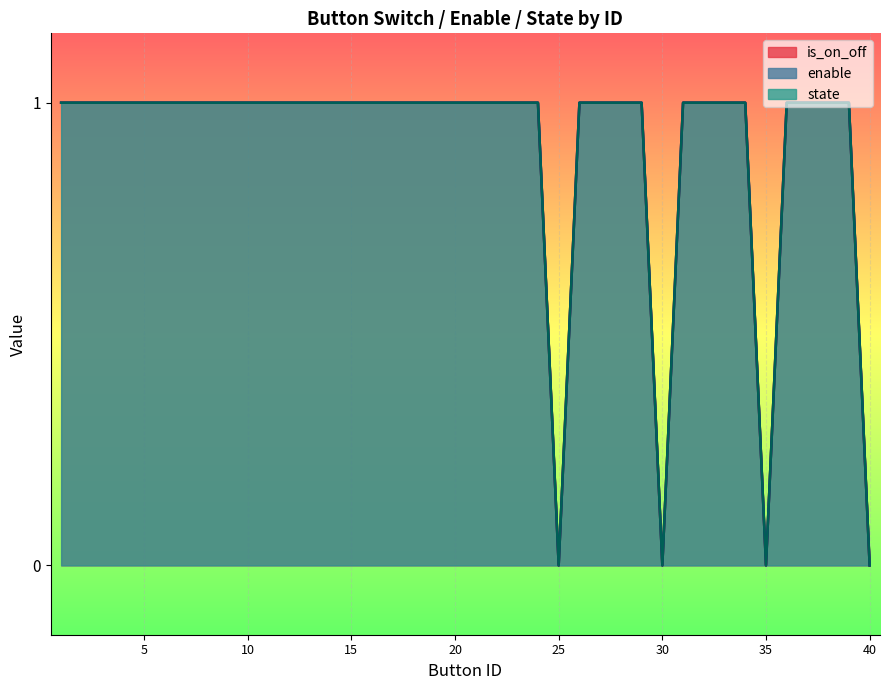

Rank the series by their maximum value, from lowest to highest.

is_on_off line, enable line, state line